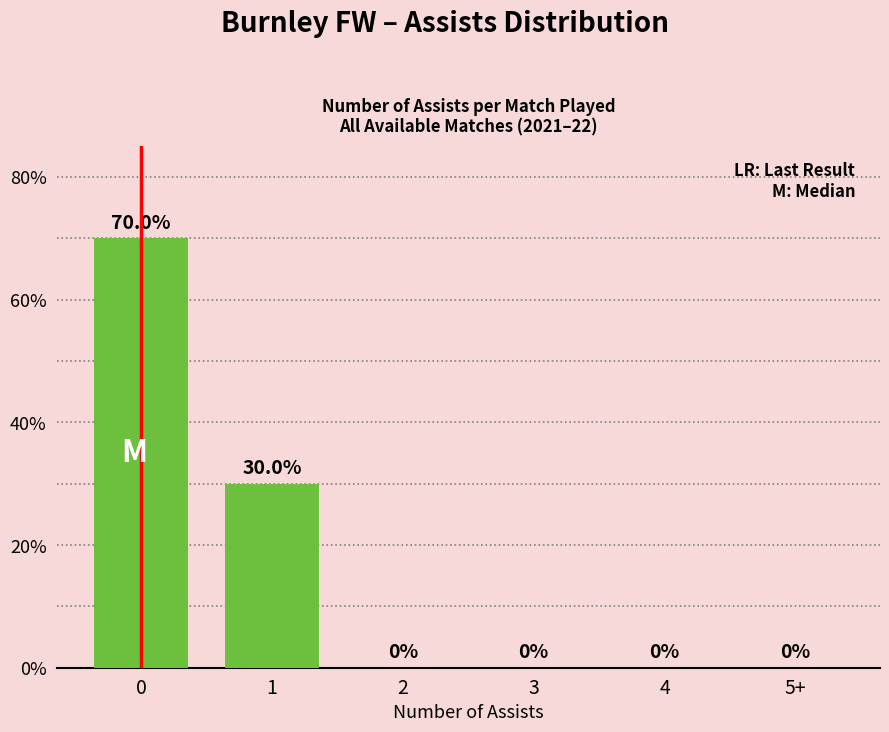

How many values are between 0 and 30?

5